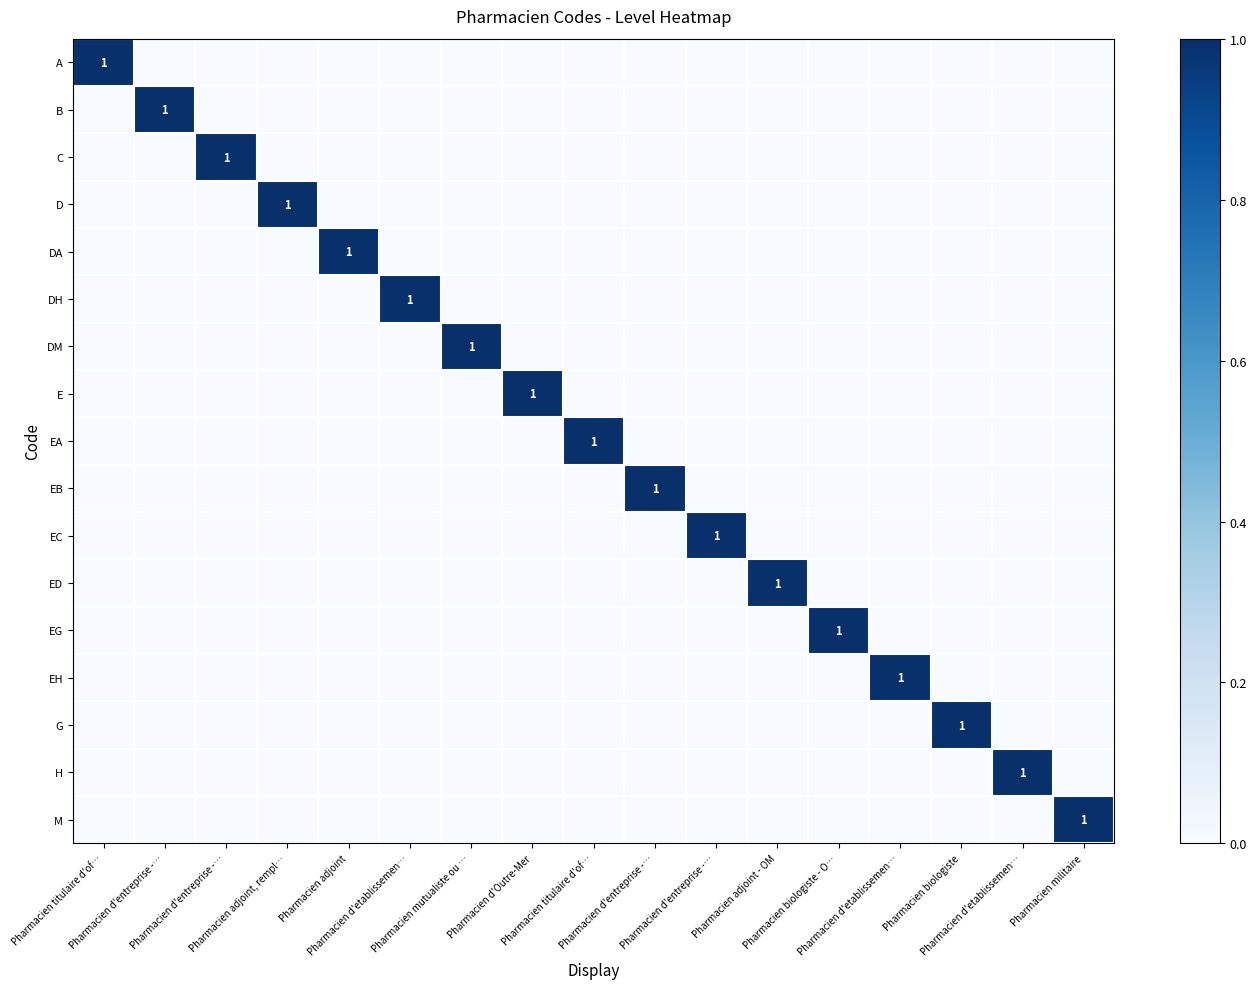

How many data points in EG are above 0?

1